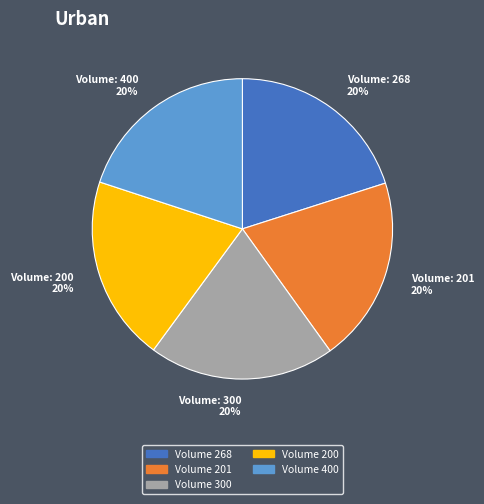

Is there any slice that represents more than half of the pie?

No